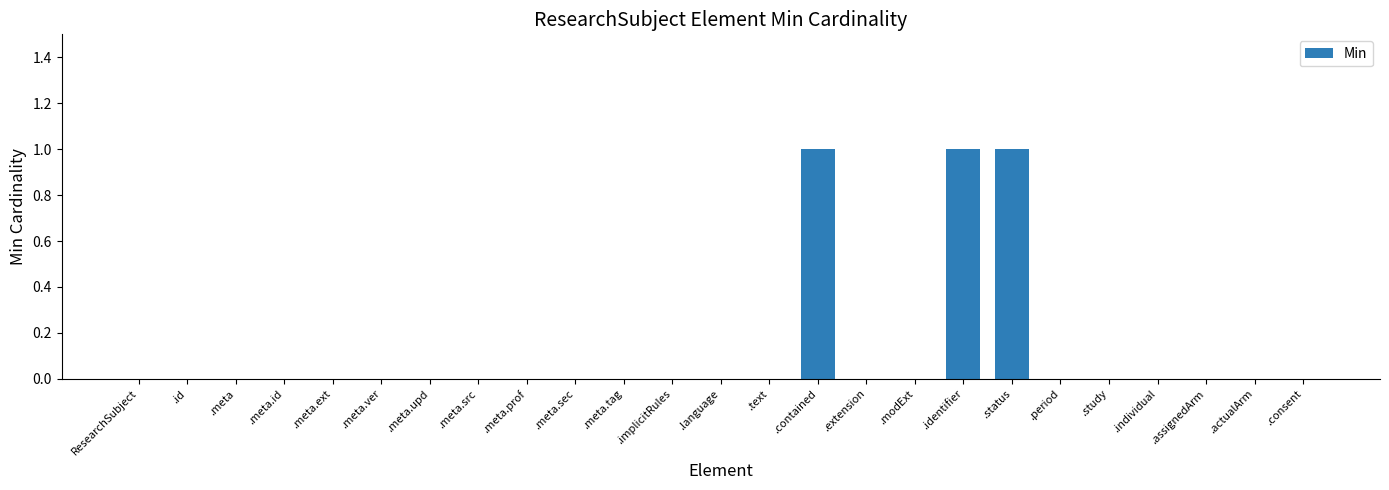

What is the greatest value displayed?

1